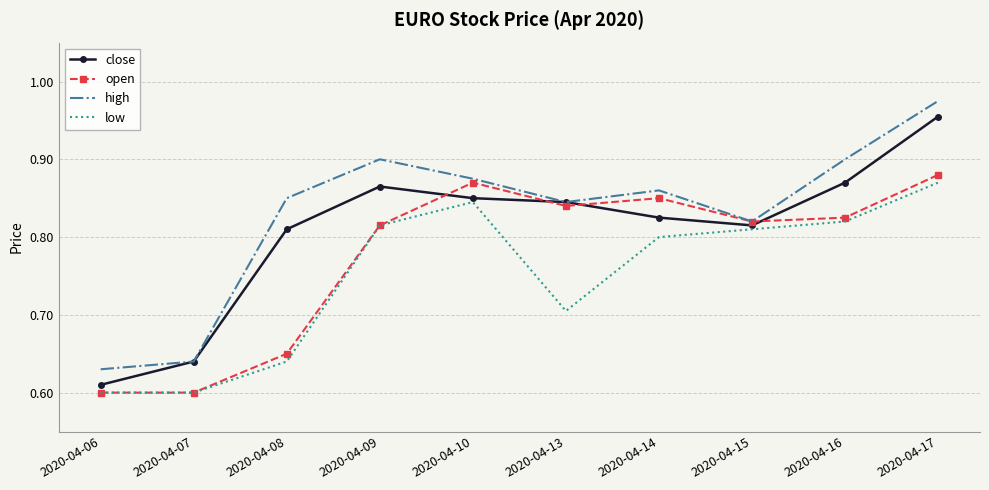

True or false: close and low intersect in this chart.

False